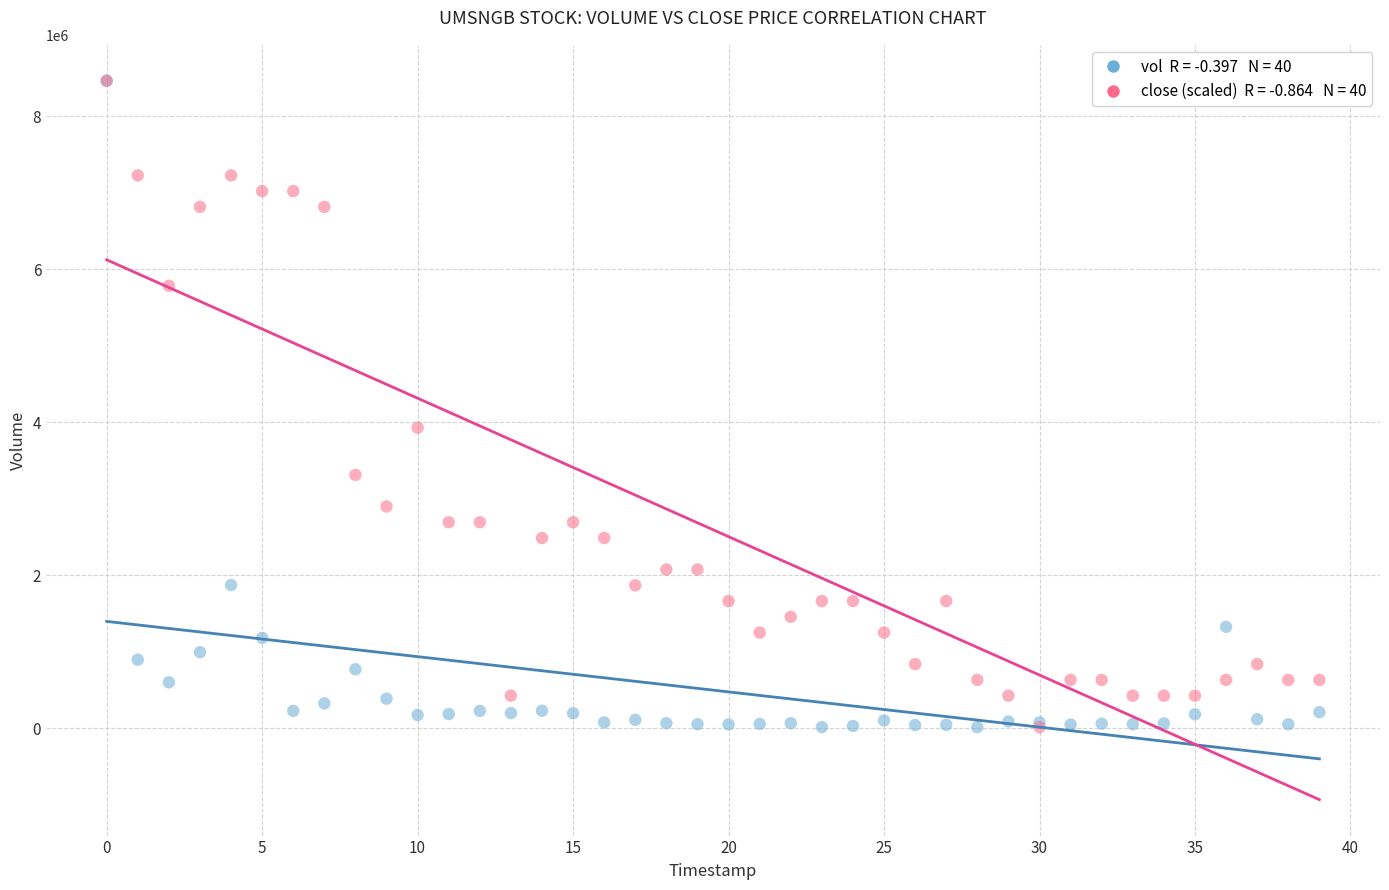

Across all series, what Y value is closest to 4238150?

3928846.3